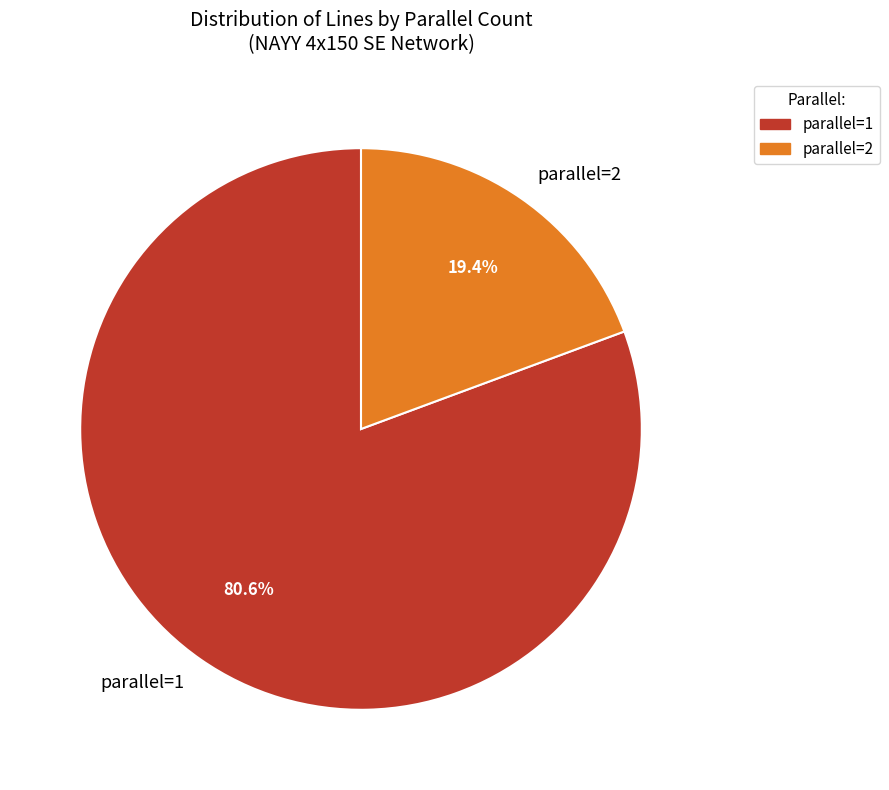

Which has a higher value, parallel=1 or parallel=2?

parallel=1